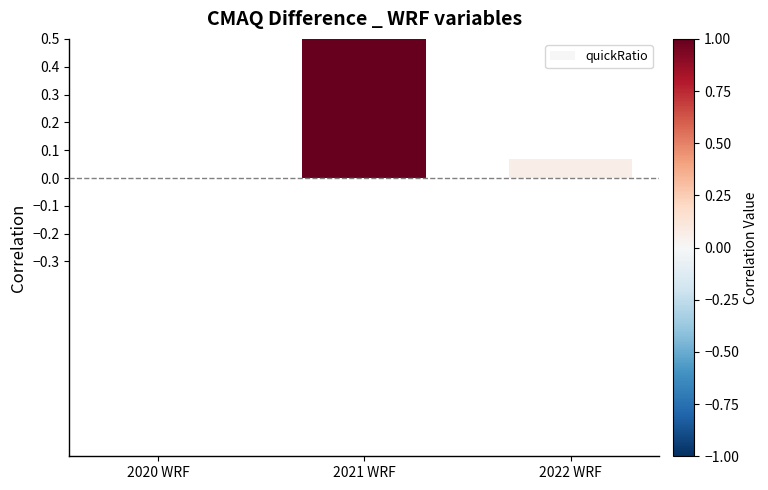

How many positive values are there?

2